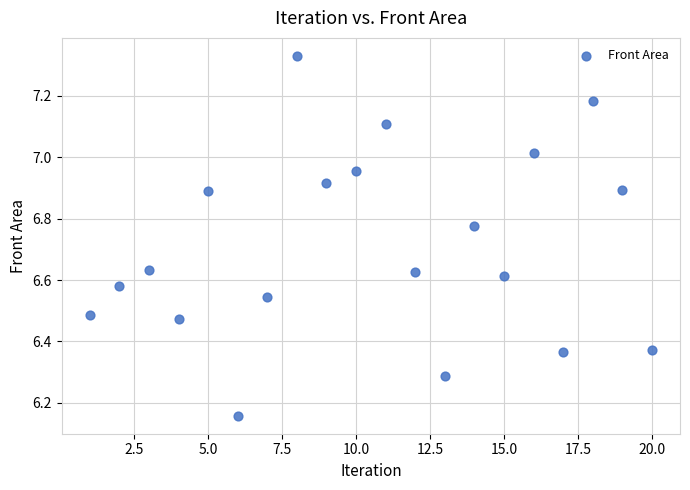

What is the range of Y values (max minus min)?

1.2